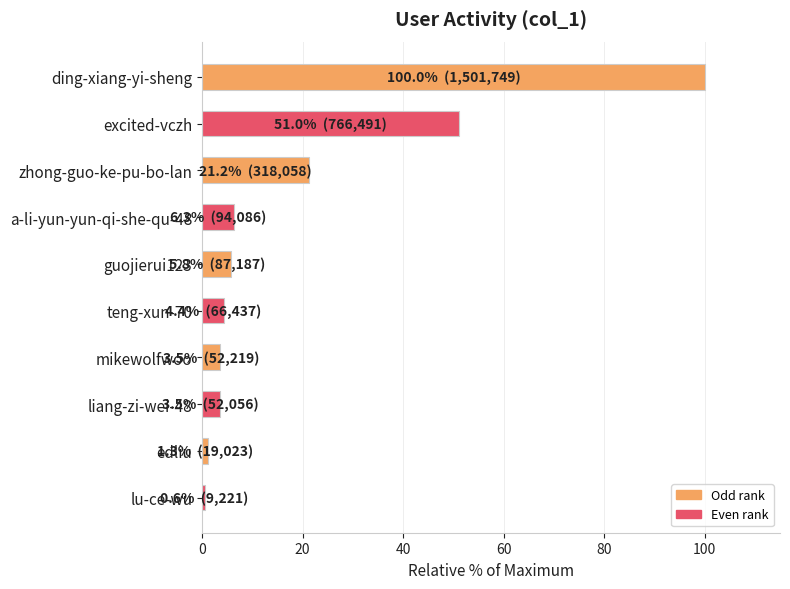

What is the label of the 4th bar from the bottom?

mikewolfwoo